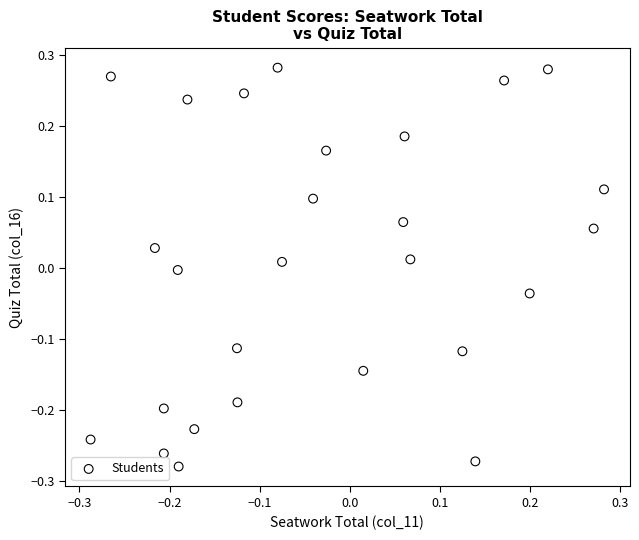

What is the range of X values (max minus min)?

0.6